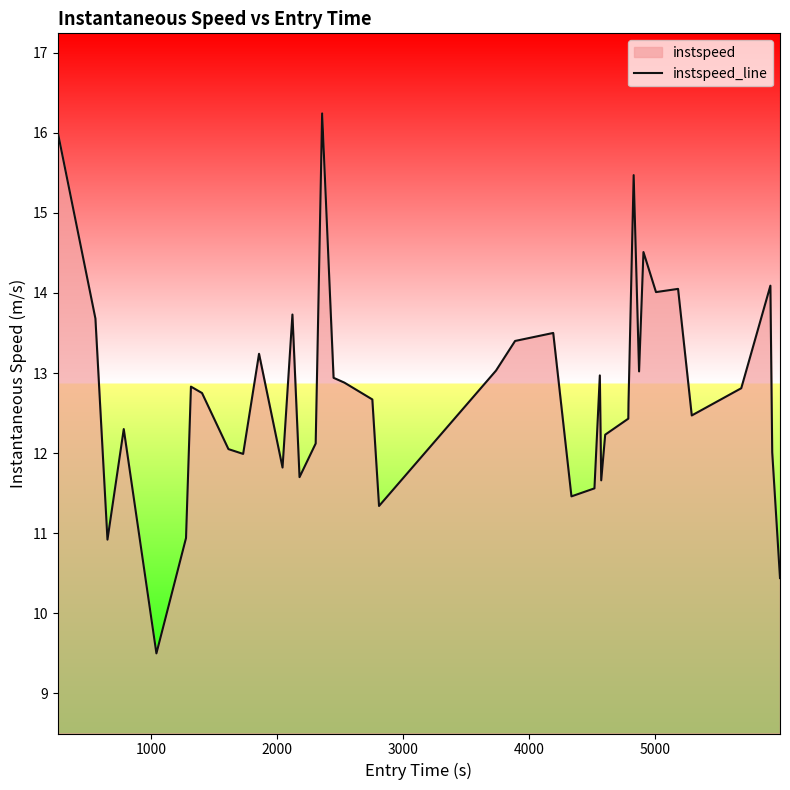

How many lines are shown in the chart?

1